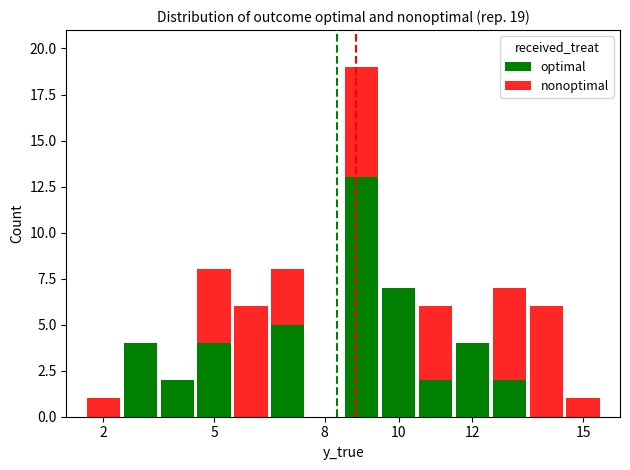

The optimal series shows 8 at 15. True or false?

False